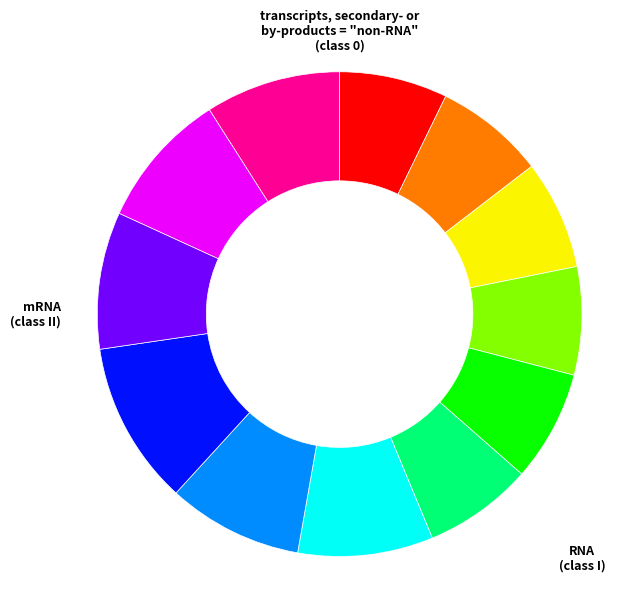

Is there any slice that represents more than half of the pie?

No